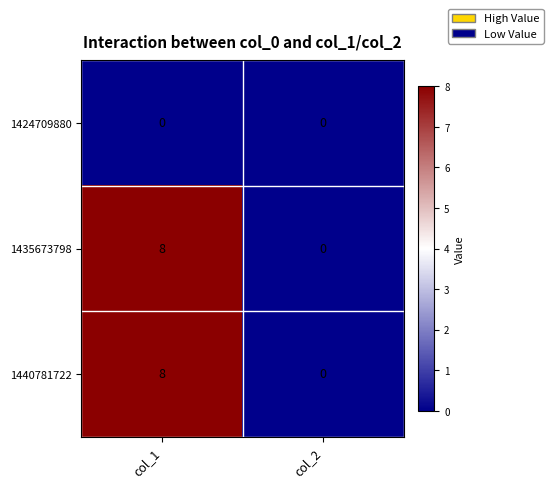

Rank the categories by 1440781722 value from highest to lowest.

col_1, col_2